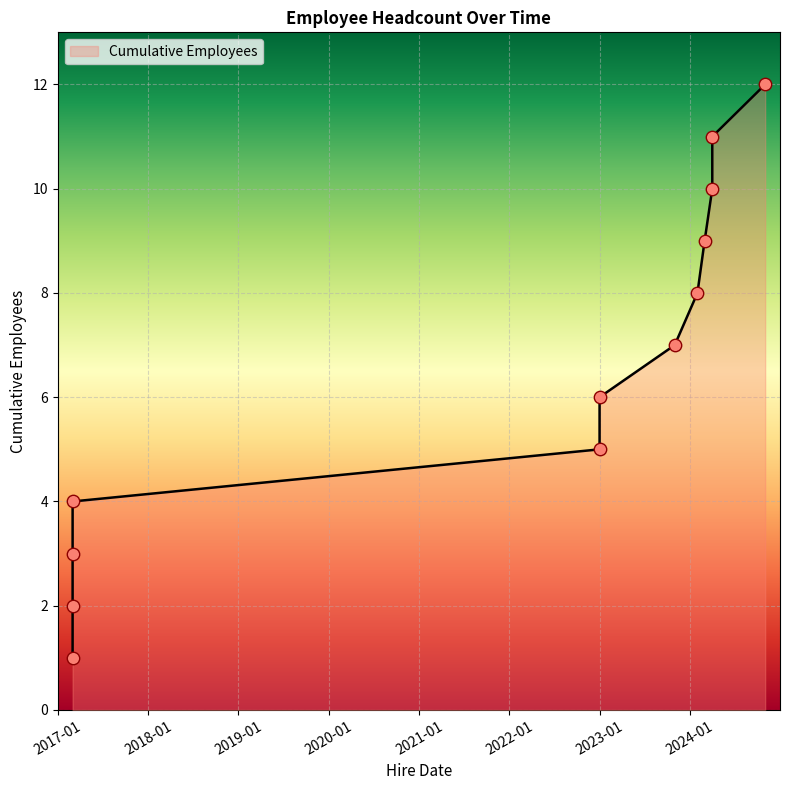

What is the change in value from 2017-03-01 to 2024-02-01?

+7